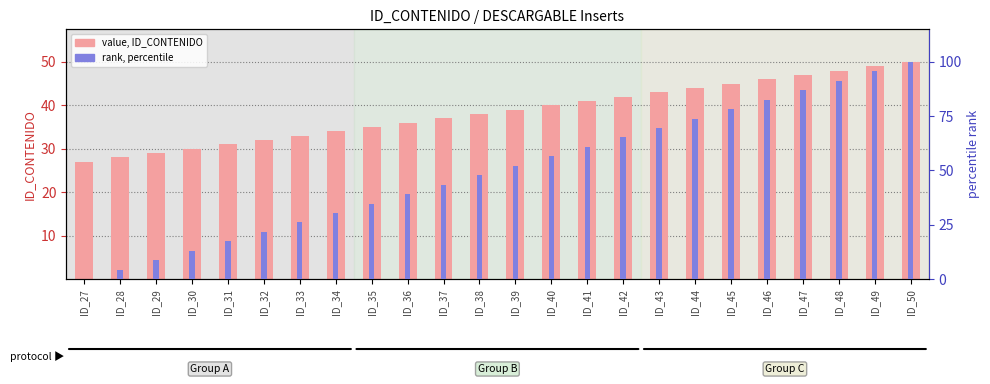

Rank the categories by value, ID_CONTENIDO value from lowest to highest.

ID_27, ID_28, ID_29, ID_30, ID_31, ID_32, ID_33, ID_34, ID_35, ID_36, ID_37, ID_38, ID_39, ID_40, ID_41, ID_42, ID_43, ID_44, ID_45, ID_46, ID_47, ID_48, ID_49, ID_50